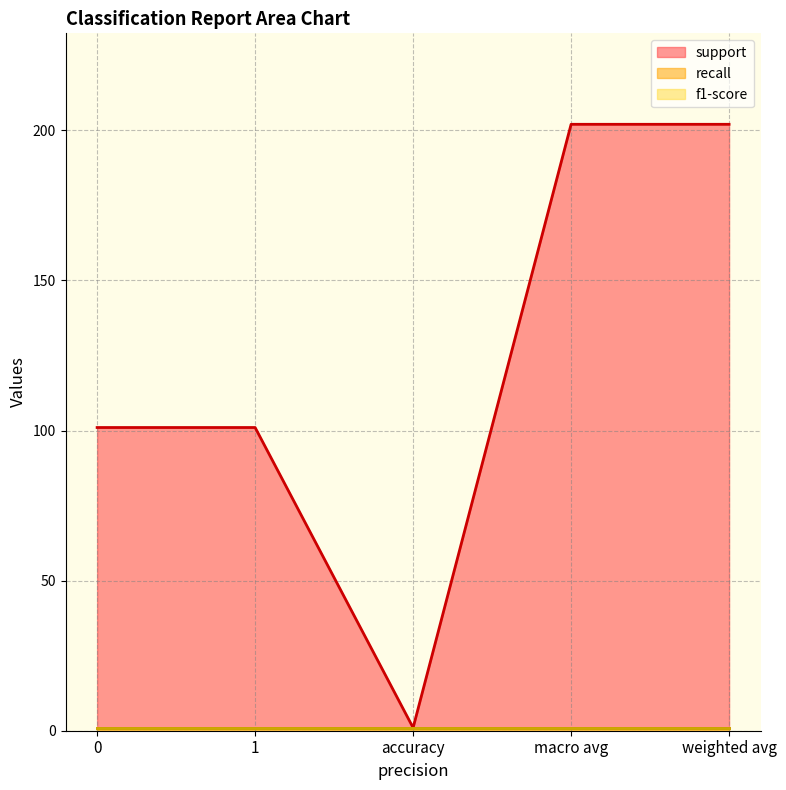

What is the difference between the second highest and second lowest values in the support series?

101